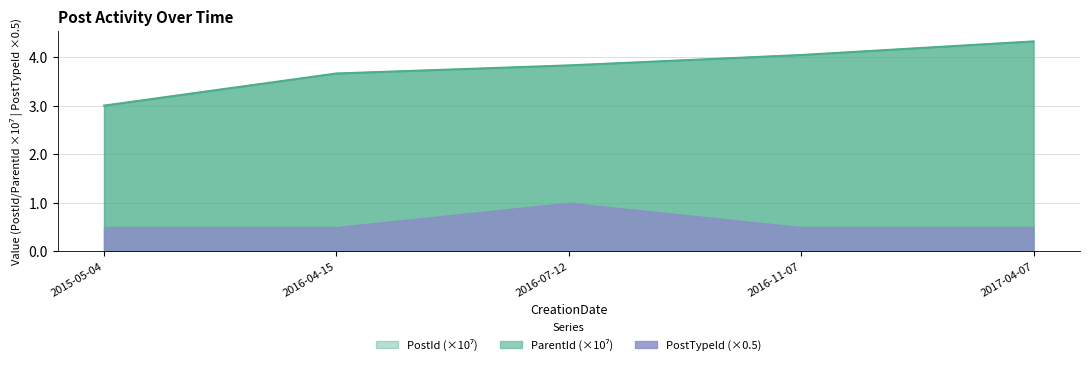

At how many categories does at least one series exceed 3?

5